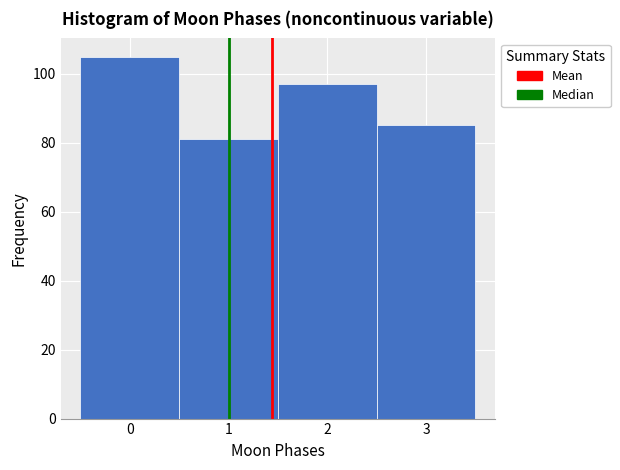

Reading left to right, list every bar in this chart as the range it spans on the x-axis followed by its height. The values are not printed on the chart, so give them approximately, as read against the axis.

-0.5 to 0.5: 106
0.5 to 1.5: 82
1.5 to 2.5: 98
2.5 to 3.5: 86